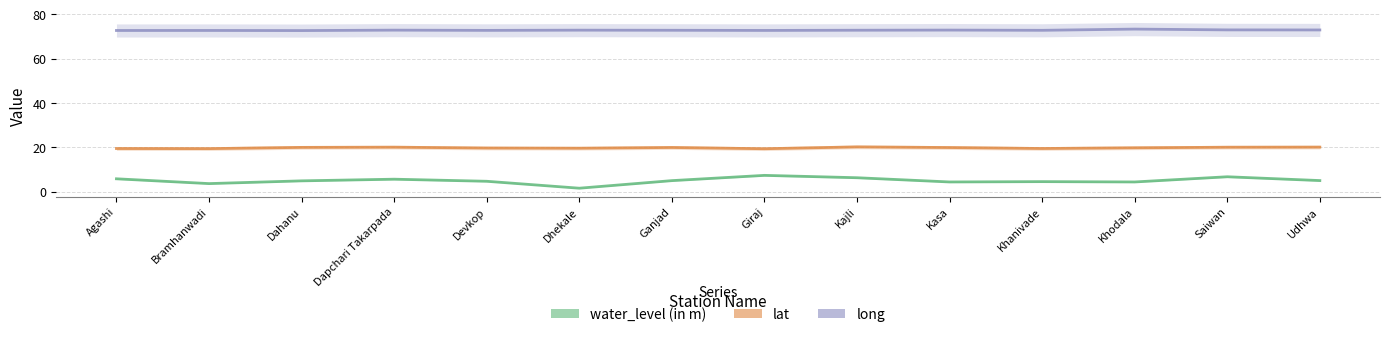

List the labels in order of water_level (in m) value, smallest first.

Dhekale, Bramhanwadi, Kasa, Khodala, Khanivade, Devkop, Dahanu, Ganjad, Udhwa, Dapchari Takarpada, Agashi, Kajli, Saiwan, Giraj